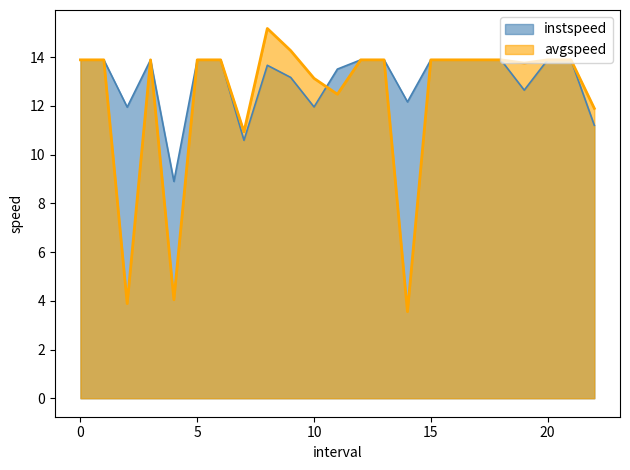

How many times do avgspeed and instspeed cross each other?

1